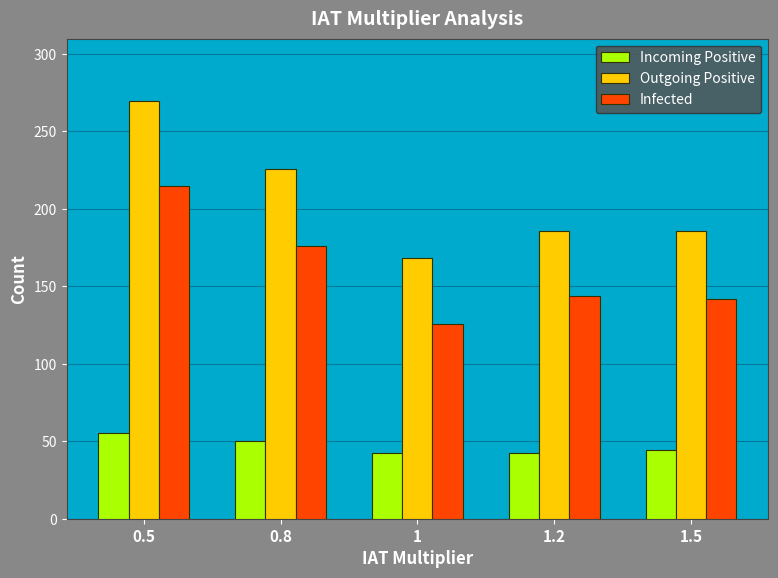

Rank the series by their average value, from lowest to highest.

Incoming Positive, Infected, Outgoing Positive